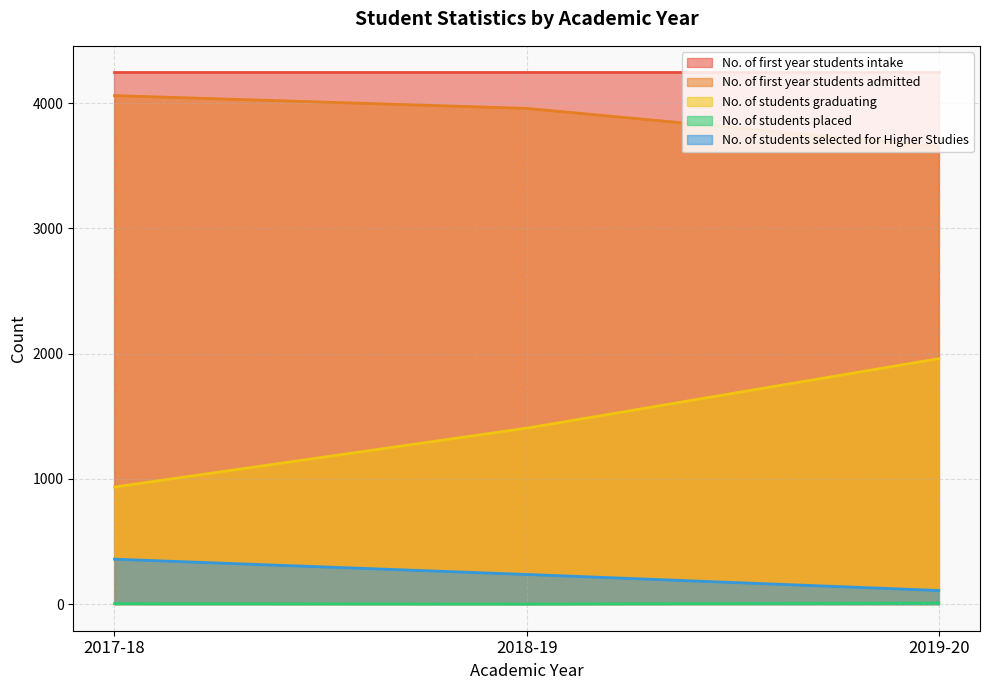

What is the smallest value displayed?

1